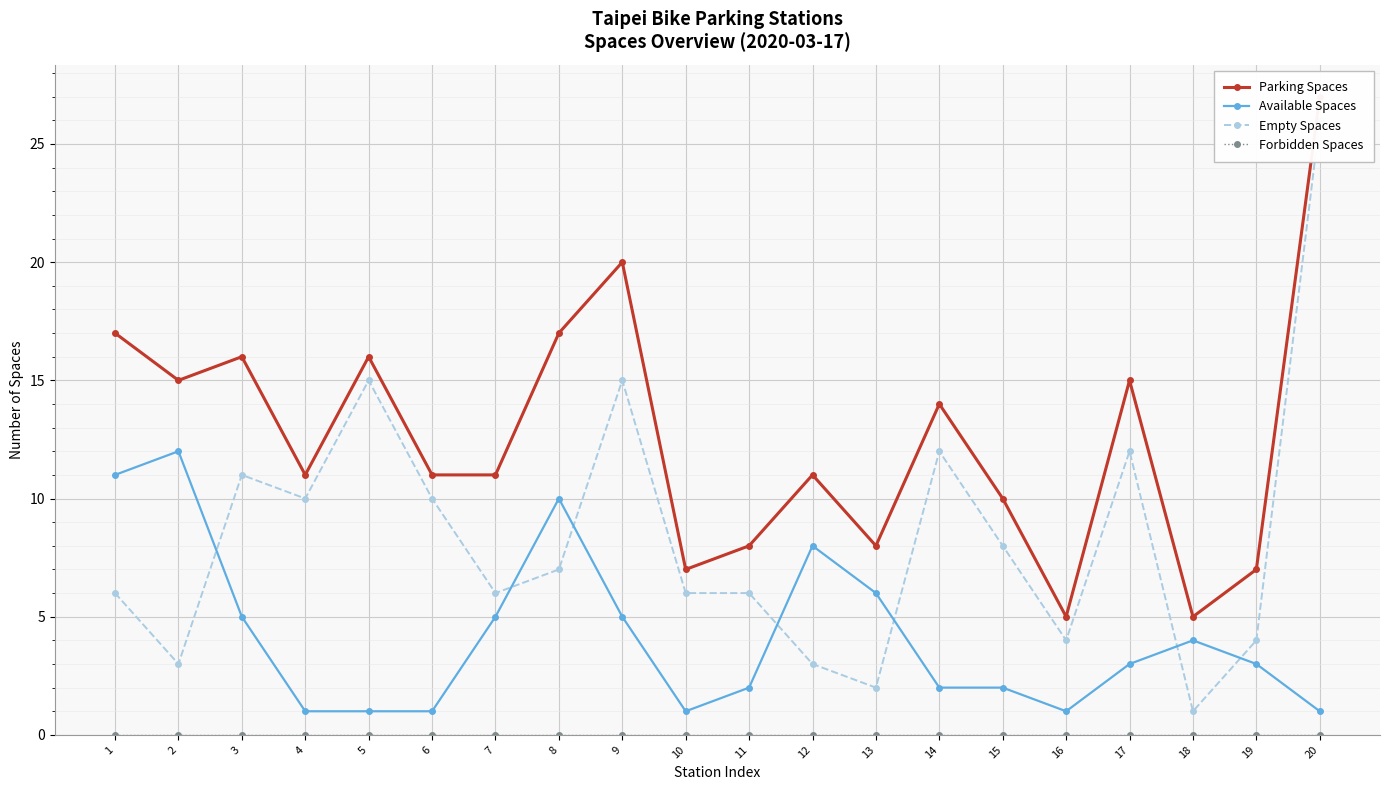

List the series in order of their peak value, lowest first.

Forbidden Spaces, Available Spaces, Empty Spaces, Parking Spaces